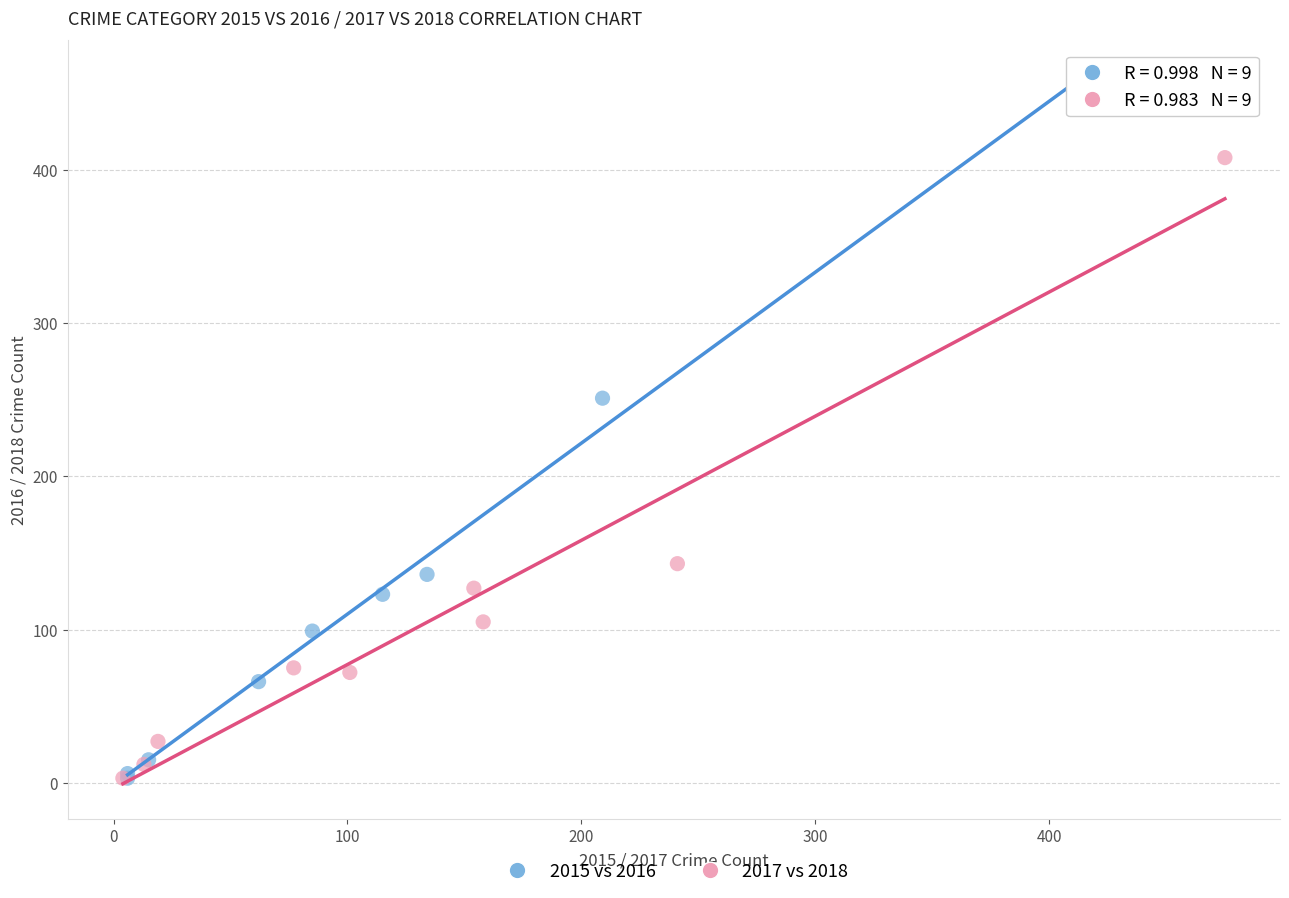

Which series contains the highest Y value?

2015 vs 2016